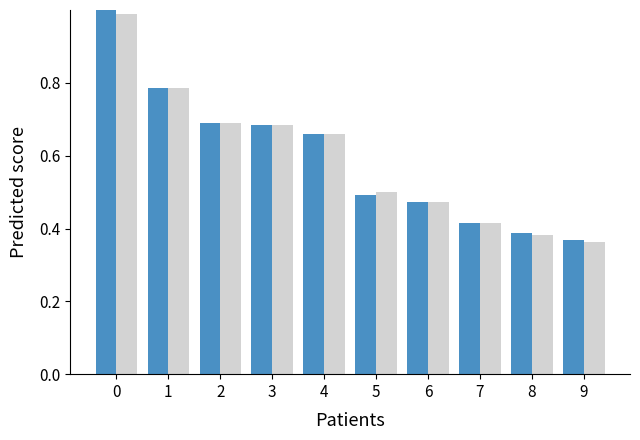

What is the total value across all series at 0?

2.0